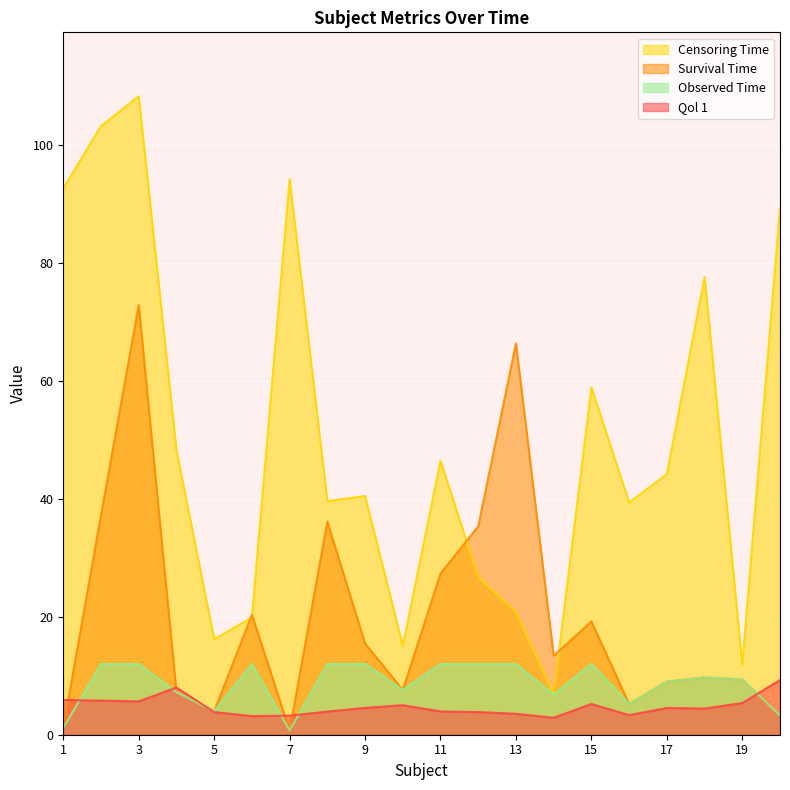

List the series in order of their peak value, lowest first.

Qol 1, Observed Time, Survival Time, Censoring Time